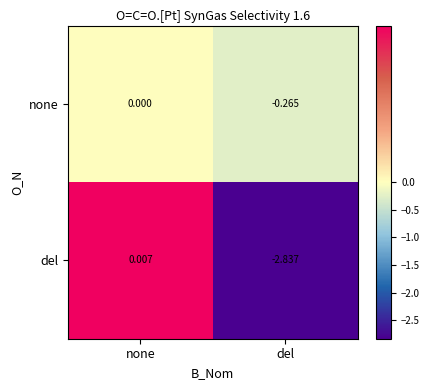

Is the value of del at none greater than the value of none at none?

Yes